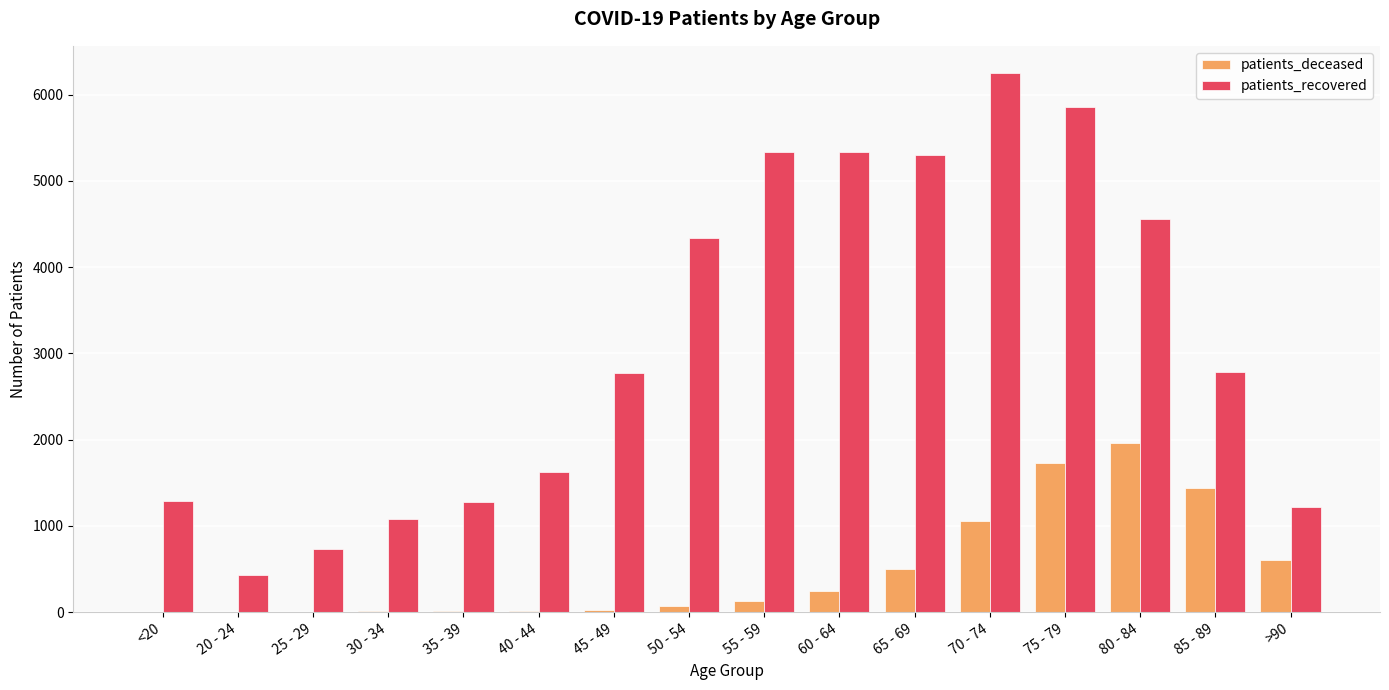

At which category is the sum across all series the highest?

75 - 79